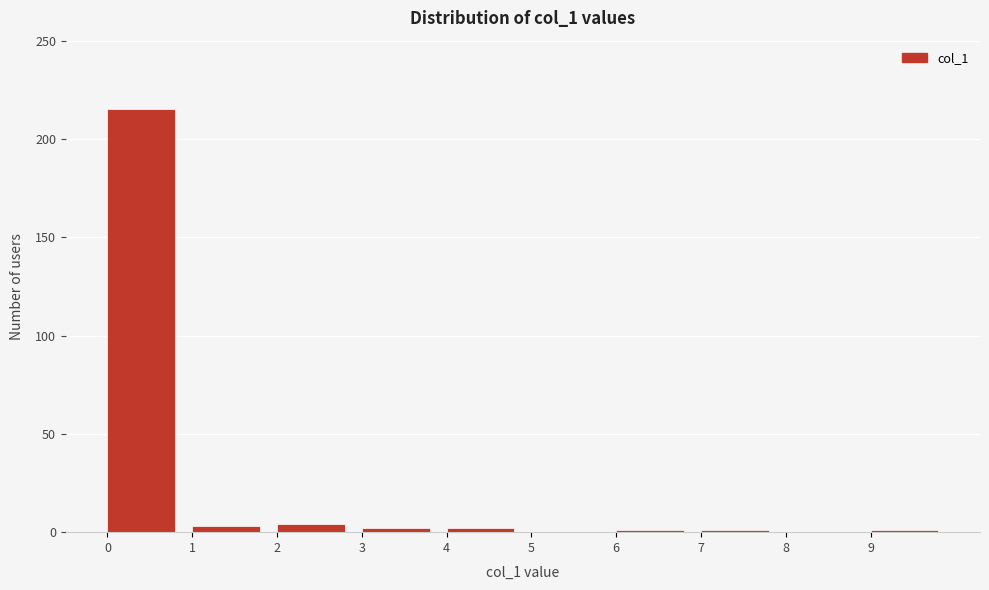

Reading left to right, list every bar in this chart as the range it spans on the x-axis followed by its height. The values are not printed on the chart, so give them approximately, as read against the axis.

0 to 1: 215
1 to 2: under 5
2 to 3: under 5
3 to 4: under 5
4 to 5: under 5
5 to 6: 0
6 to 7: under 5
7 to 8: under 5
8 to 9: 0
9 to 10: under 5